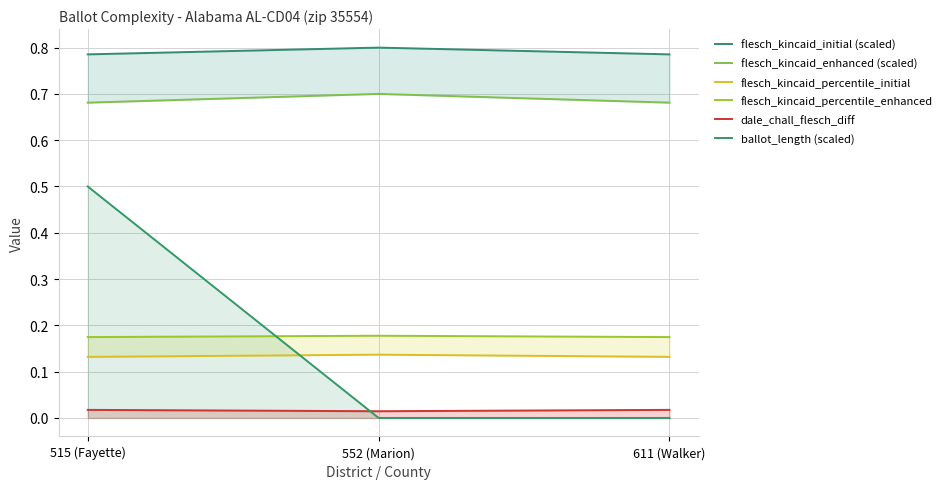

Count the number of data series in this chart.

6